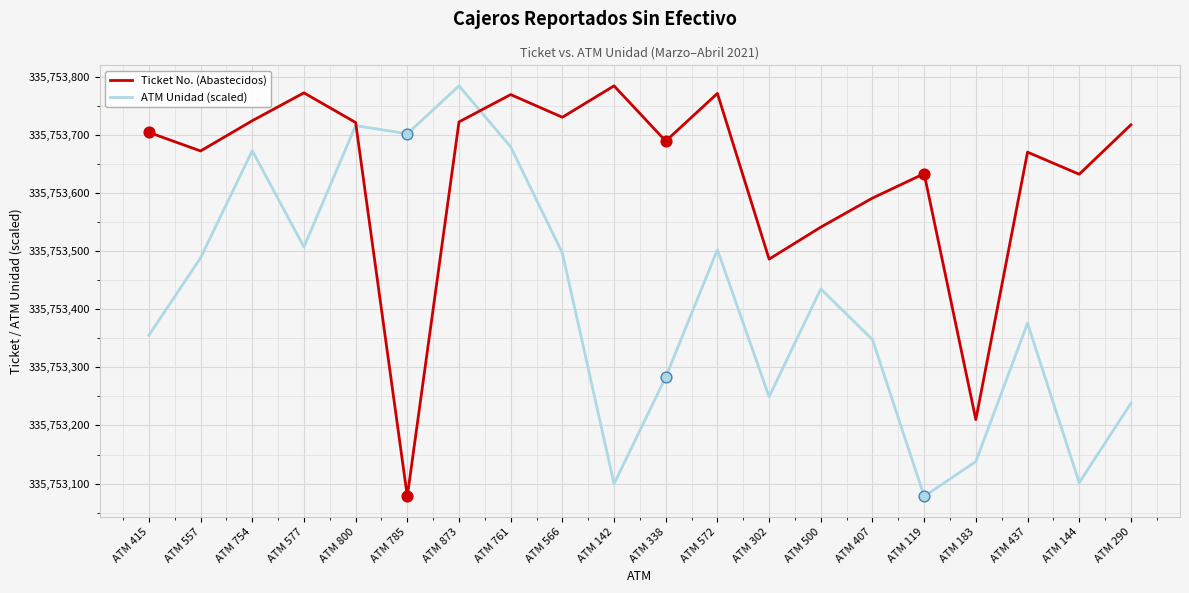

Between ATM 566 and ATM 290, which series saw the biggest shift?

ATM Unidad (scaled)